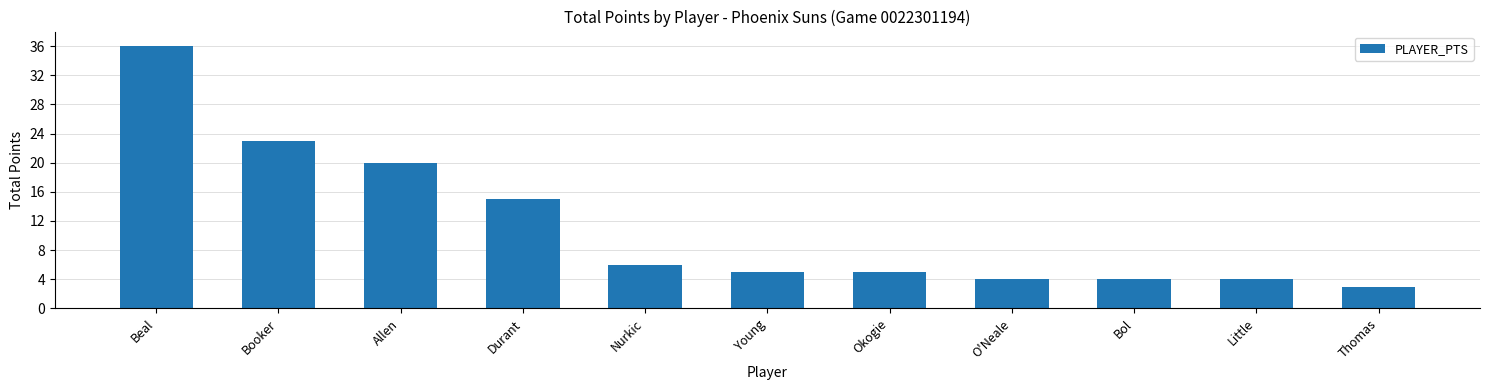

What is the greatest value displayed?

36